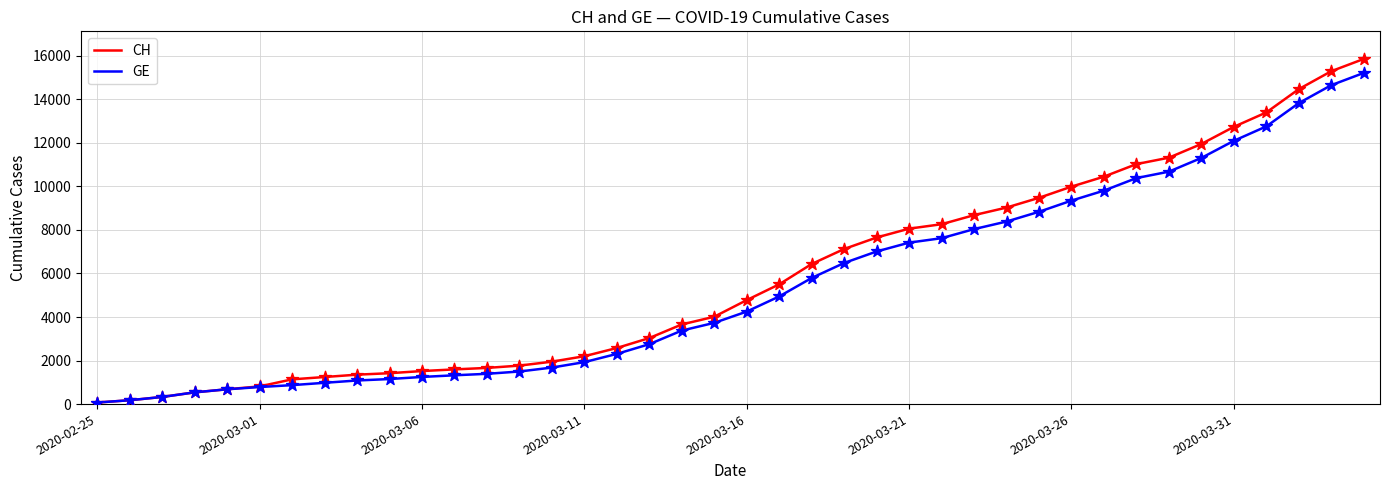

What is the maximum value shown in the chart?

15857